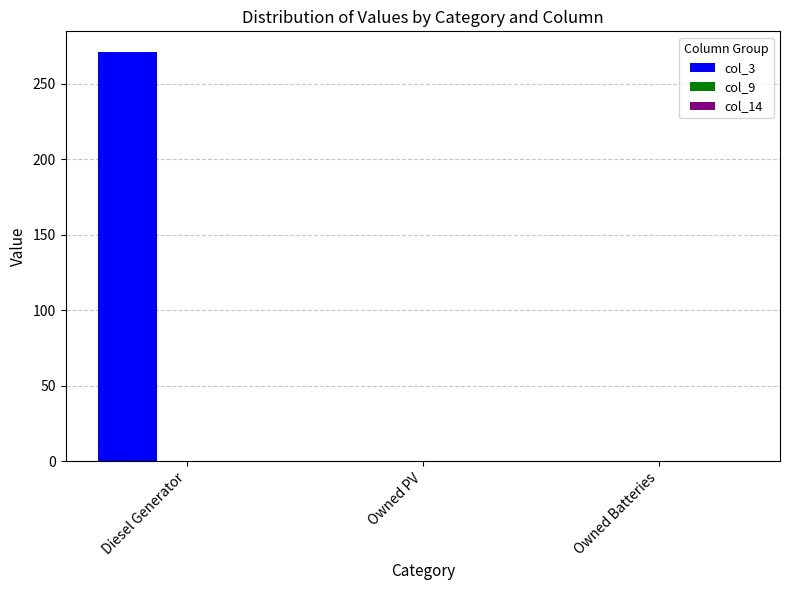

What is the sum of all values?

271